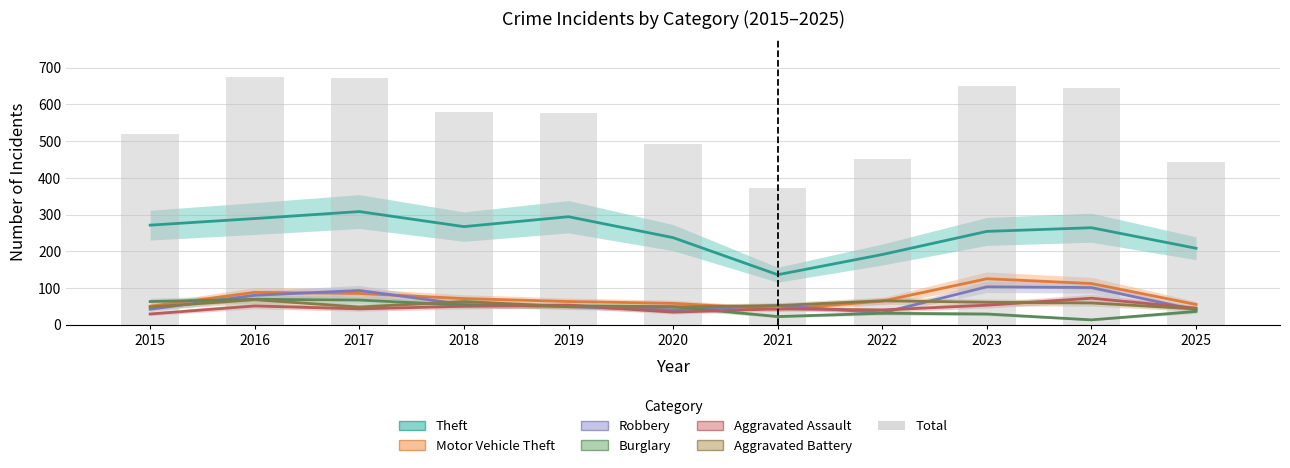

How many groups of bars are there?

11